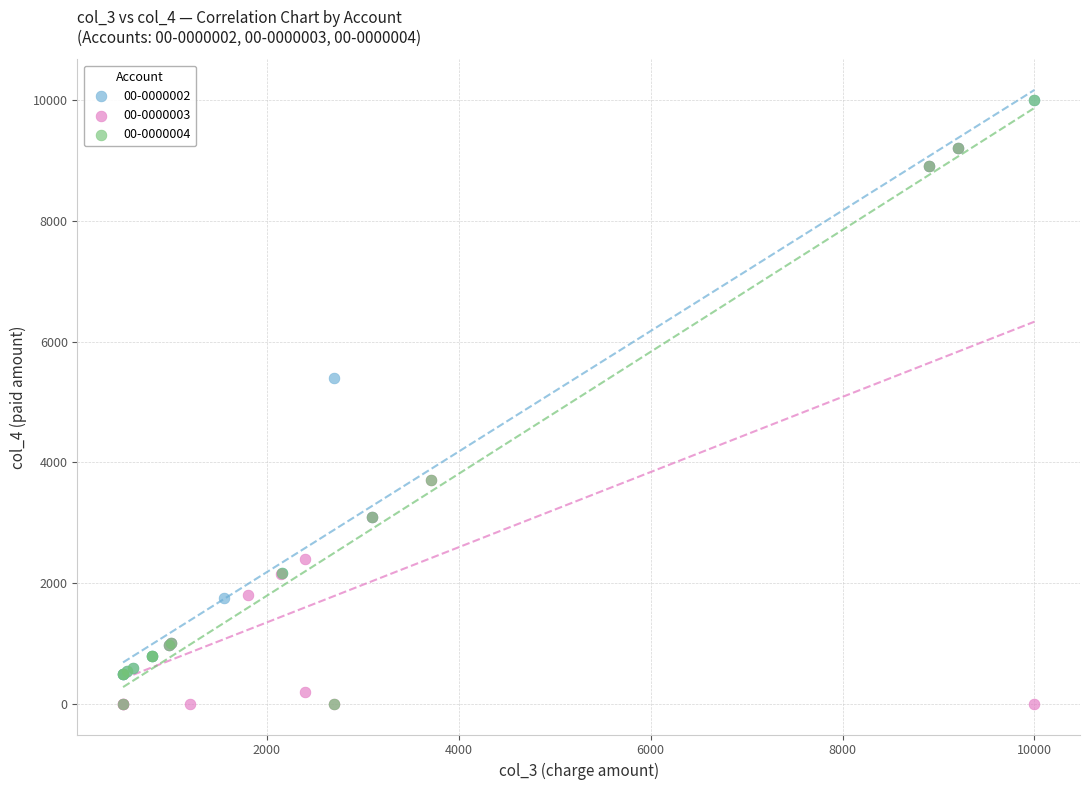

Which series has the largest Y range (max minus min)?

00-0000004